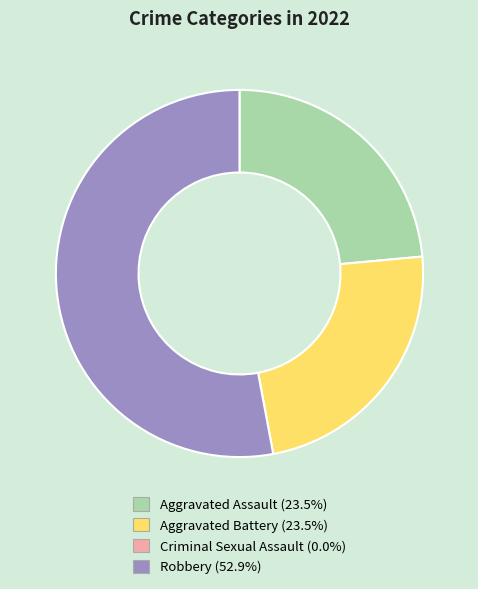

The Aggravated Battery slice represents 24% of the pie. True or false?

True